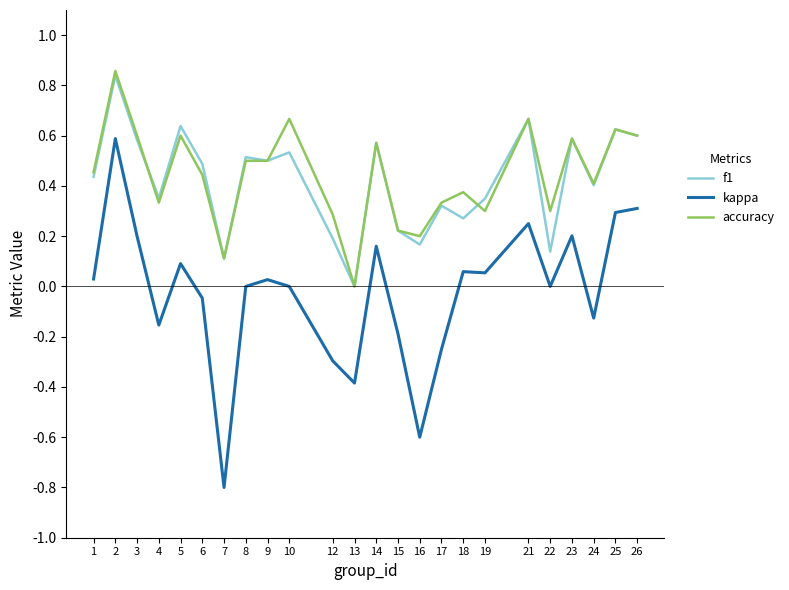

Which series changed the most between 16 and 17?

kappa